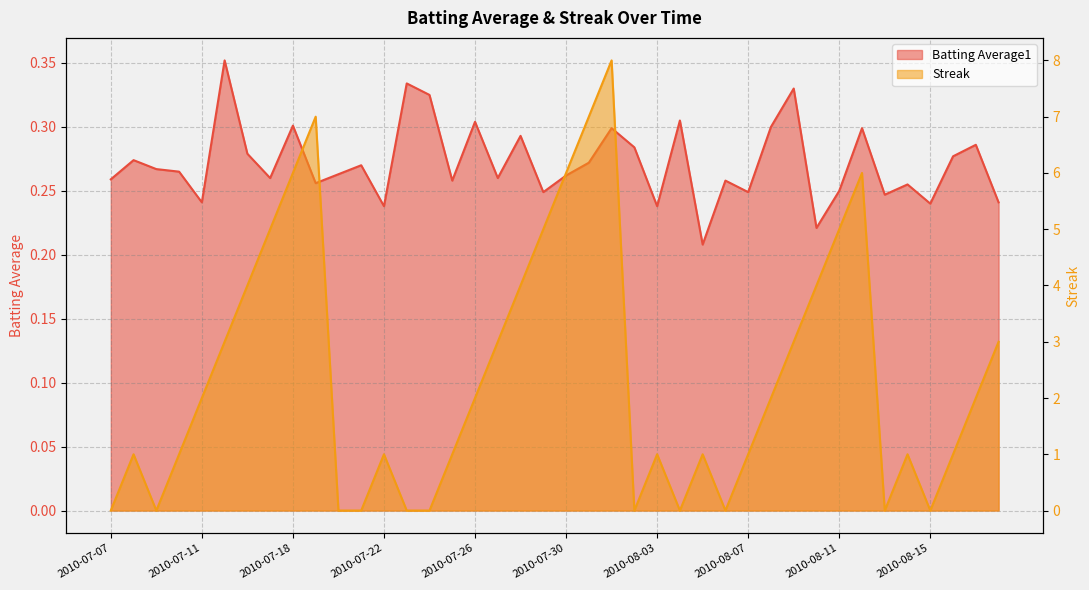

The Streak series shows 1.4 at 2010-08-03. True or false?

False